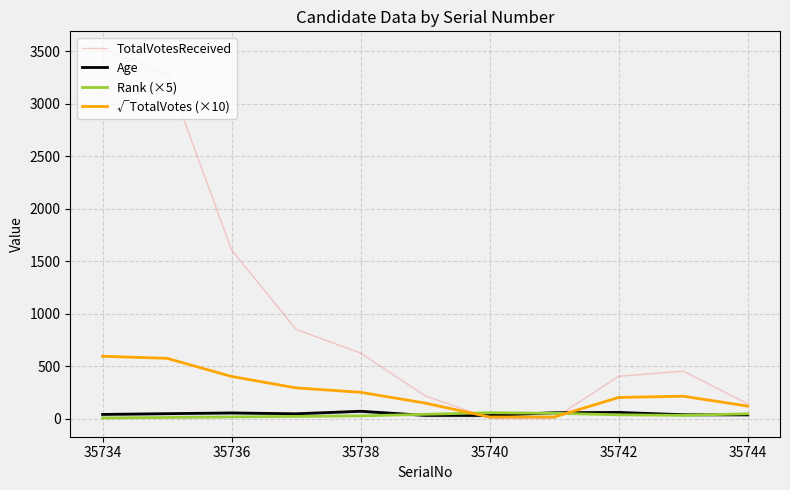

In TotalVotesReceived, how many points are higher than both neighbors (excluding endpoints)?

1